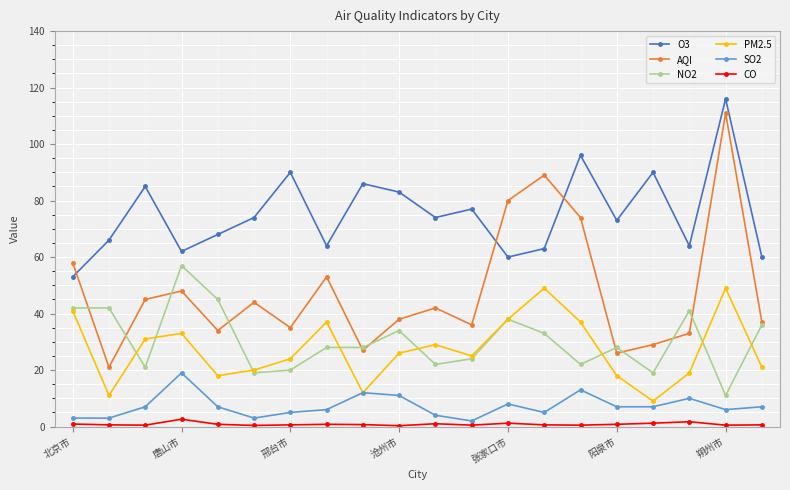

What is the lowest value of the O3 series?

53.0